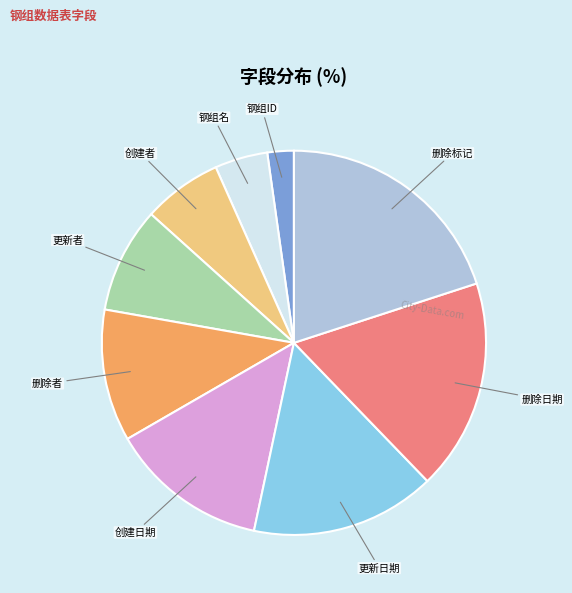

What is the ratio of the value at 更新日期 to the value at 删除标记?

0.8